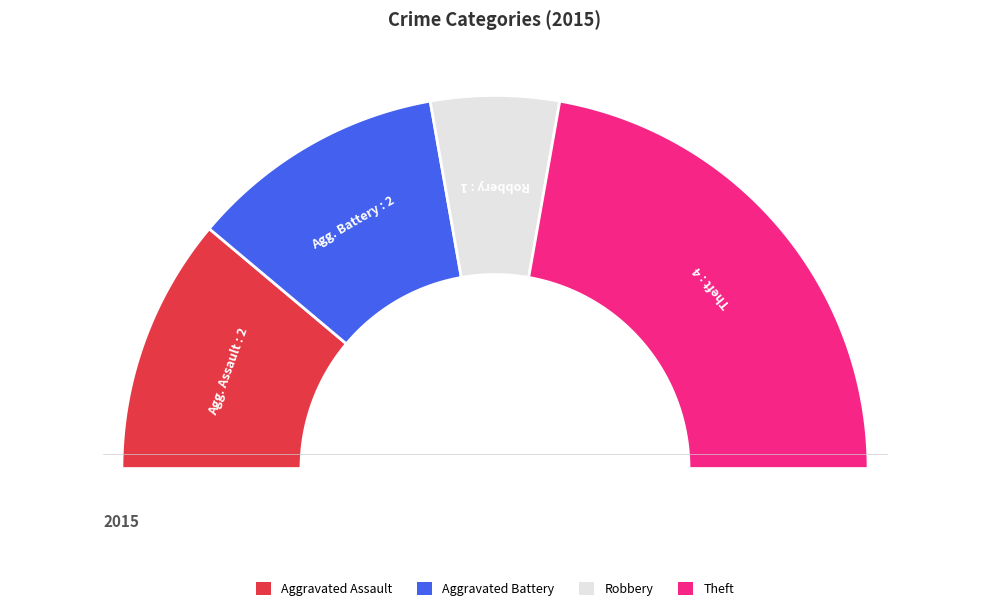

Combined, what portion of the pie is Theft and Aggravated Assault?

66.7%